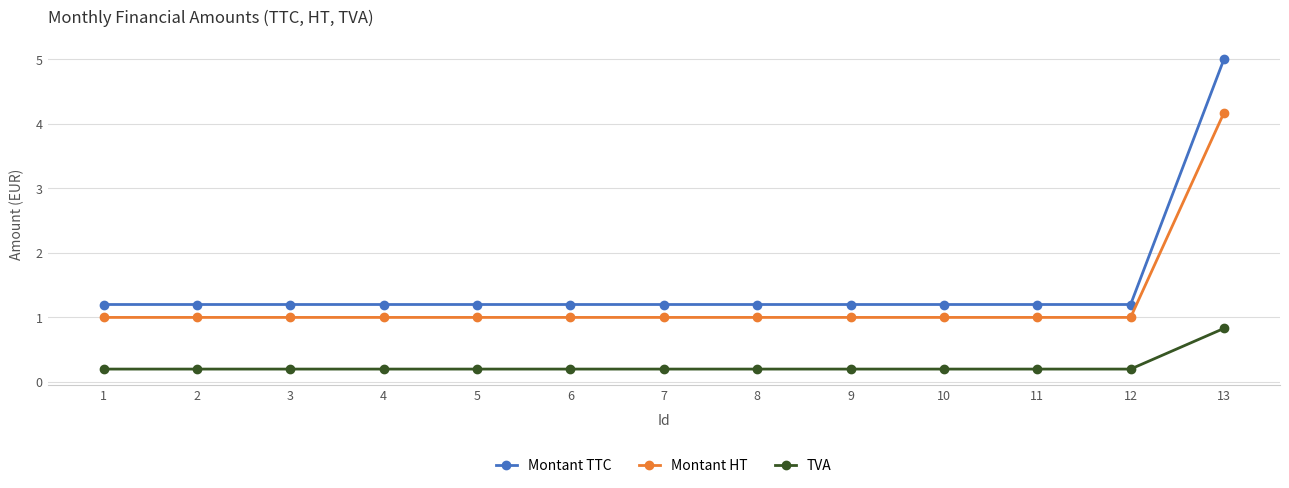

At 9, list the series in order from smallest to largest.

TVA, Montant HT, Montant TTC